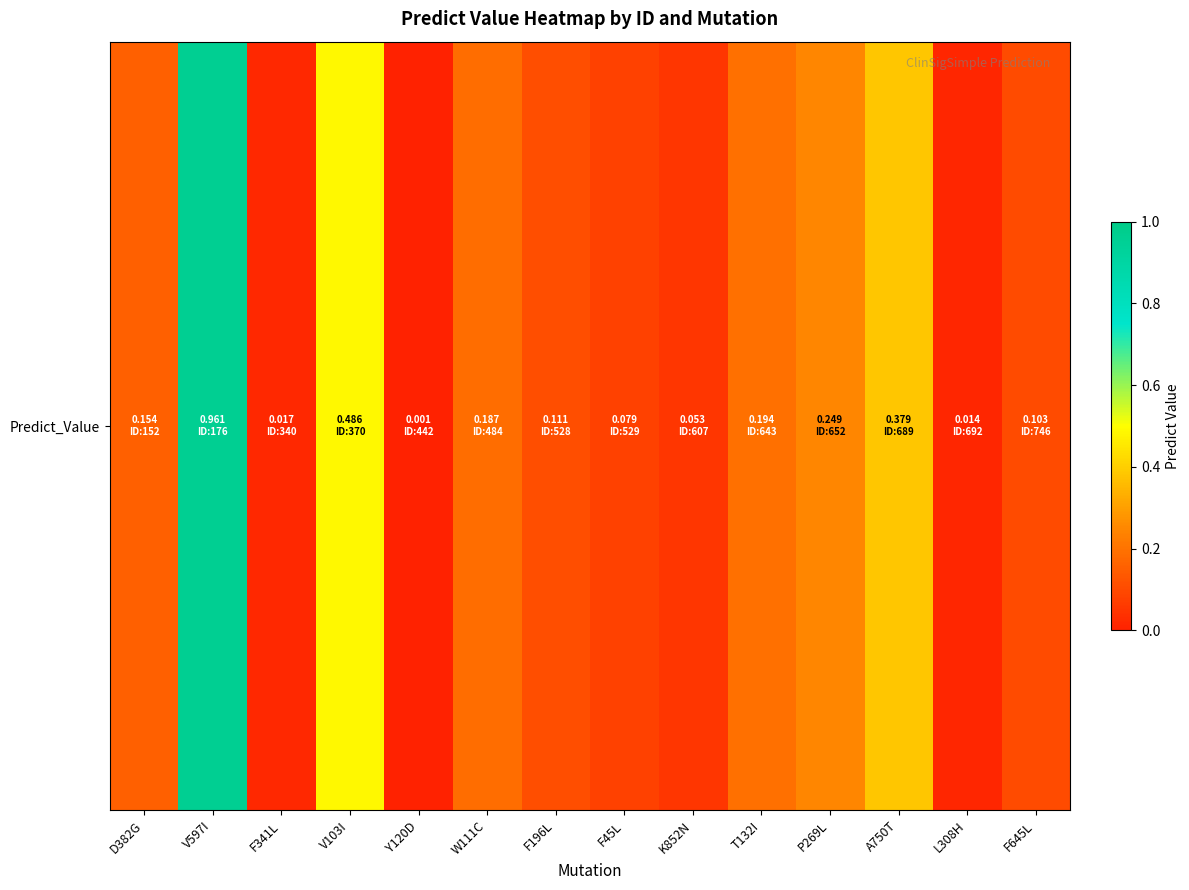

How many data points does each series have?

14